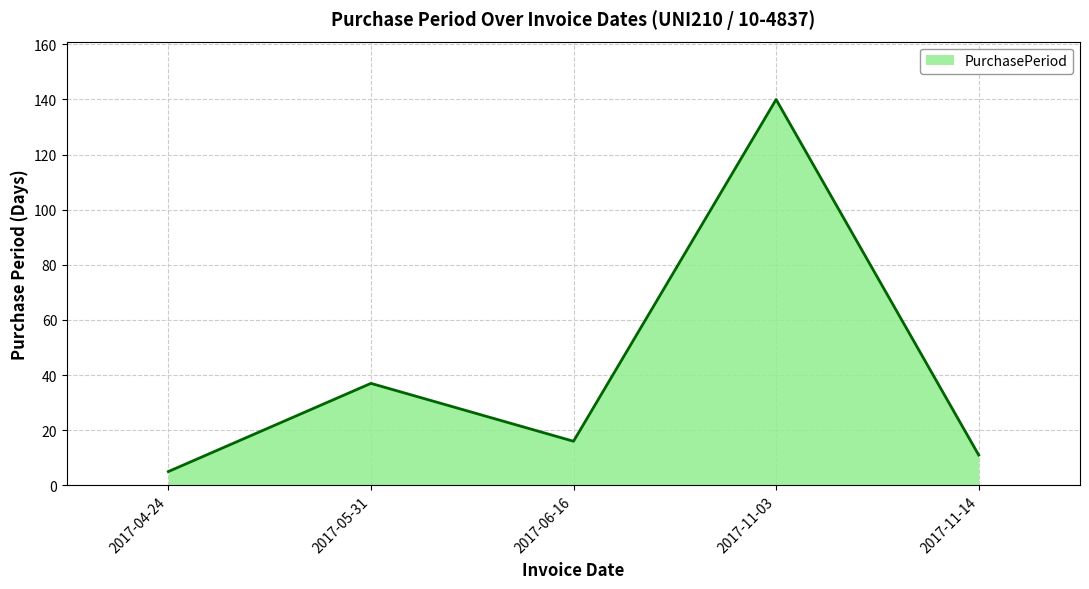

The value at 2017-06-16 is 9. True or false?

False